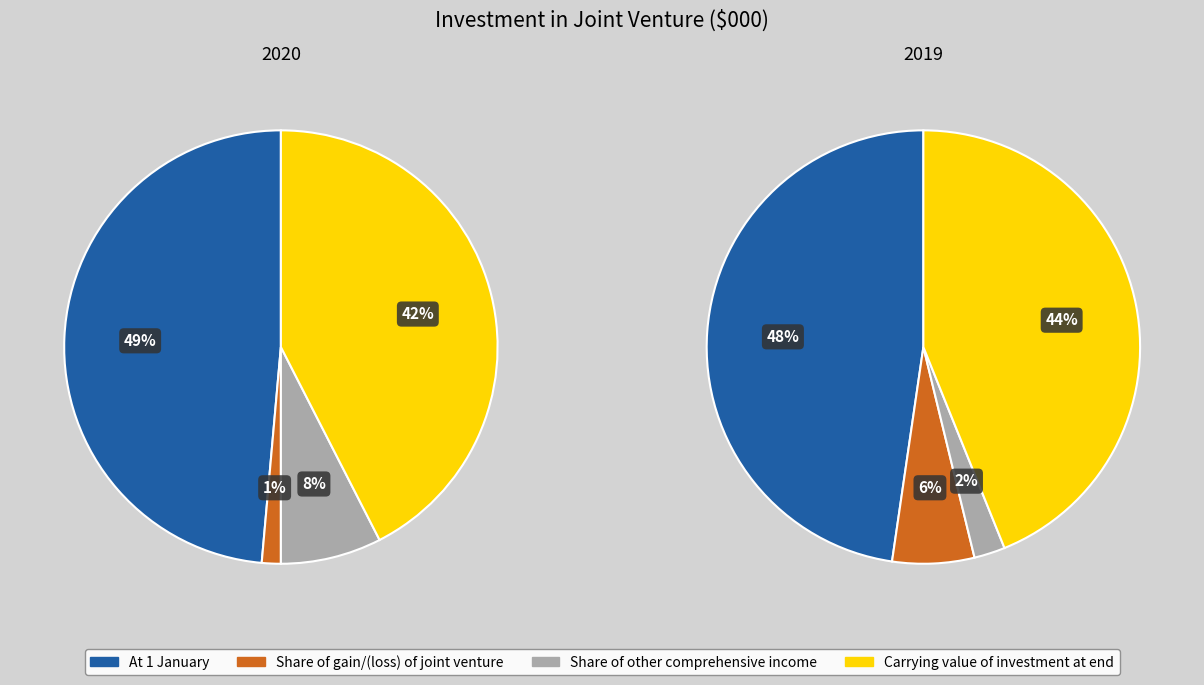

Which slice is the smallest?

Share of gain/(loss) of joint venture